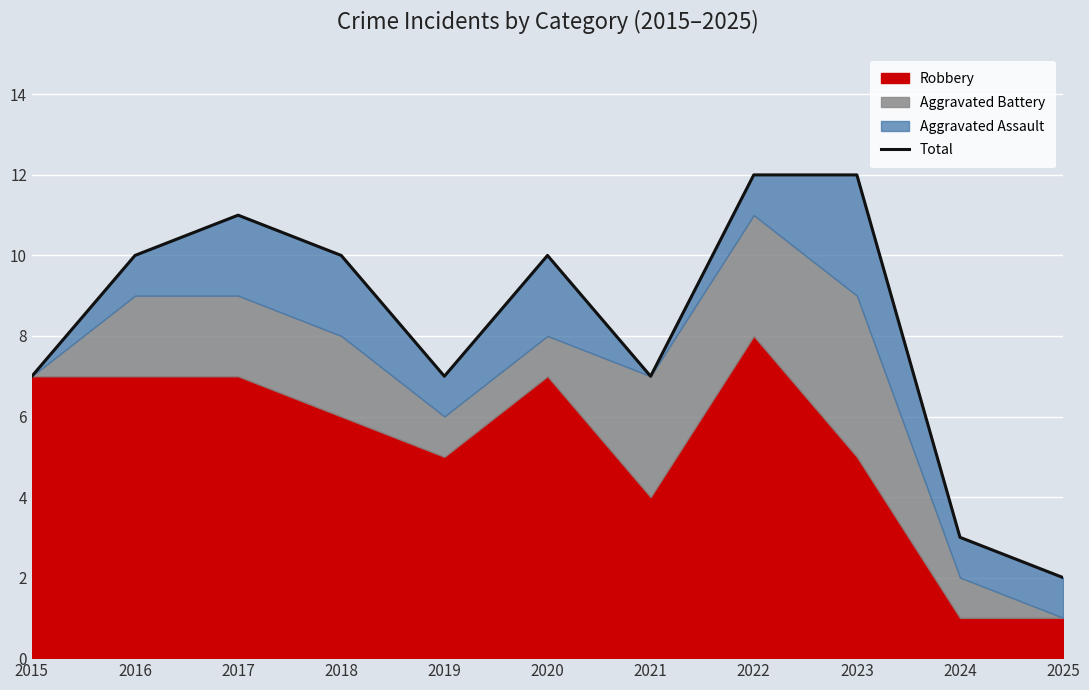

Reading right to left, list all the values displayed in this chart.

2	3	12	12	7	10	7	10	11	10	7